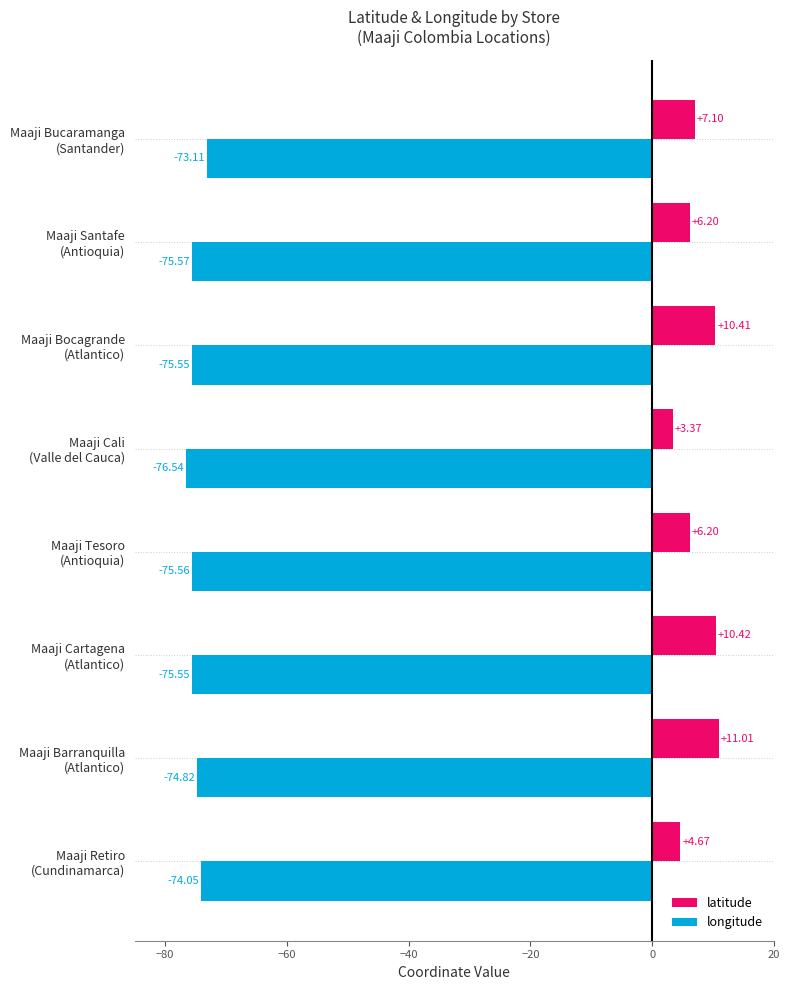

What is the sum of all longitude values?

-600.8